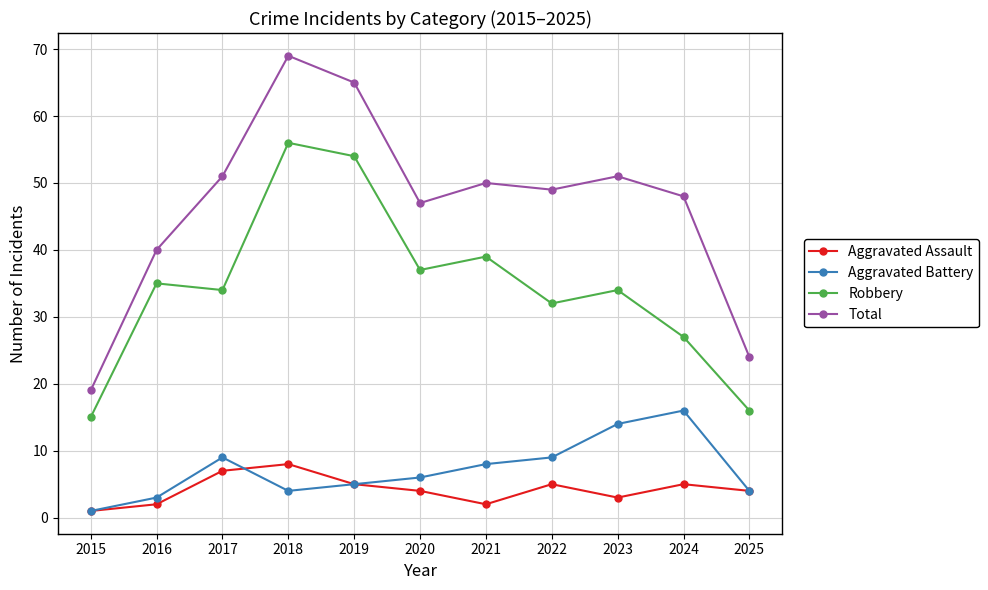

What is the value of the Aggravated Assault point at the 3rd from the left?

7